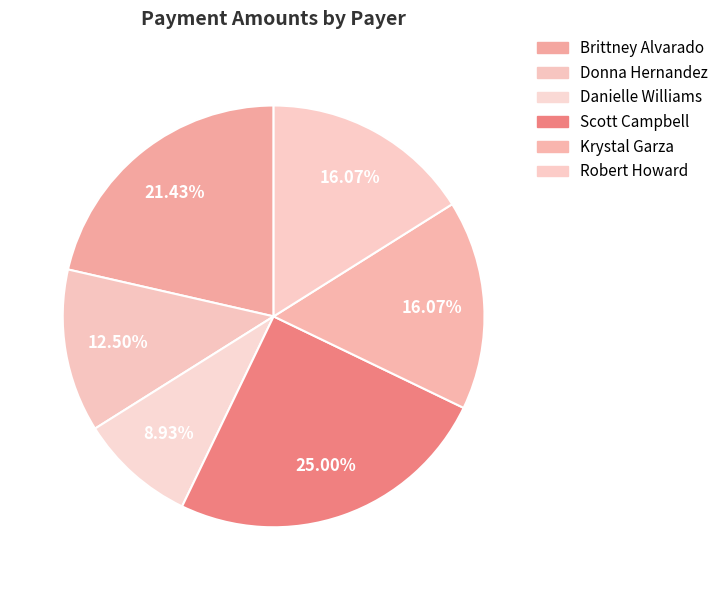

What portion of the pie excludes Brittney Alvarado?

78.6%